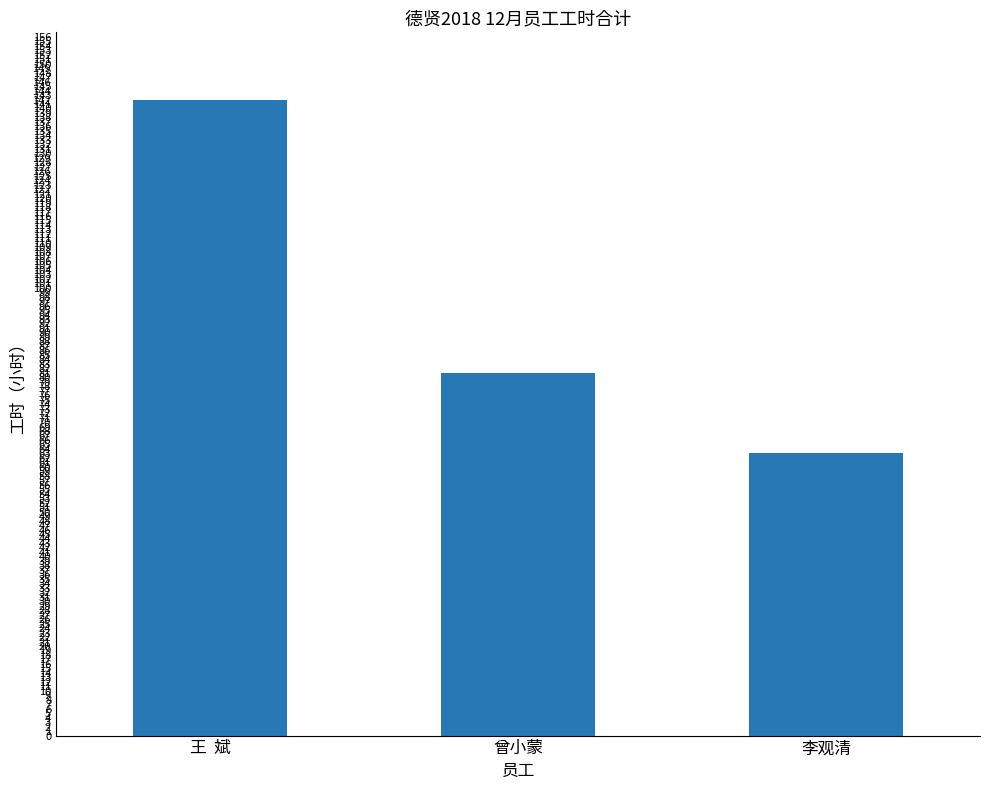

What is the average value?

95